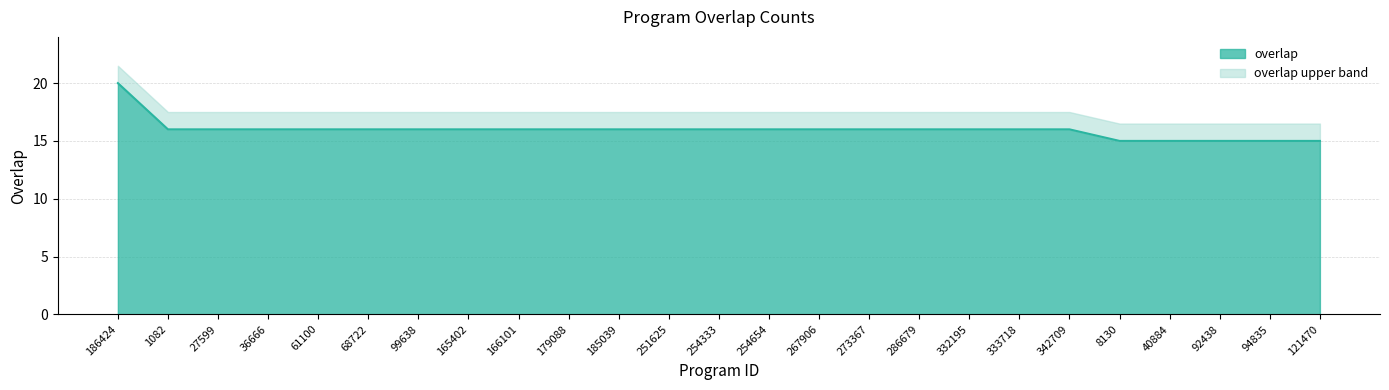

The value at 94835 is 20. True or false?

False